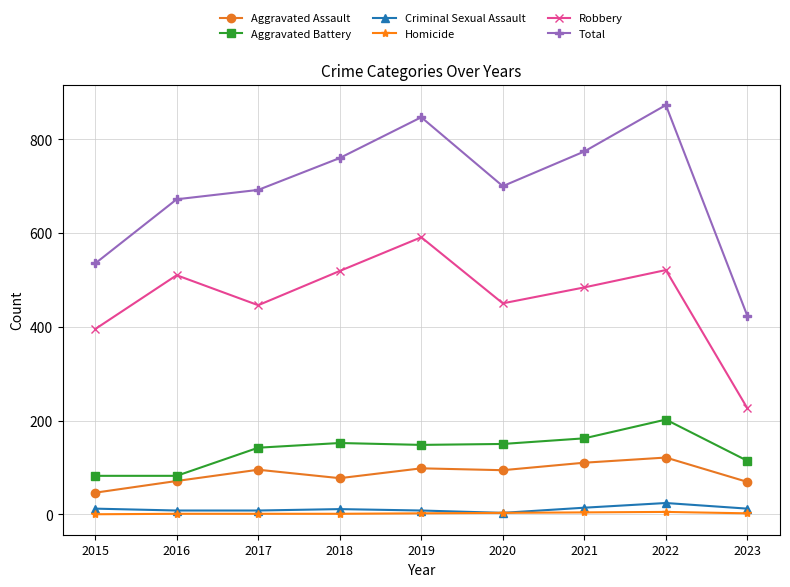

What is the value of the Aggravated Assault point at the 1st from the left?

46